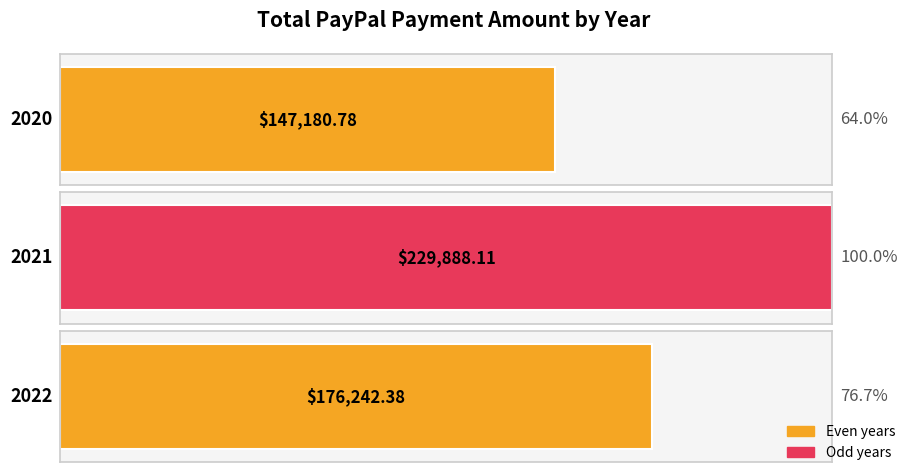

How many values exceed 176242?

2